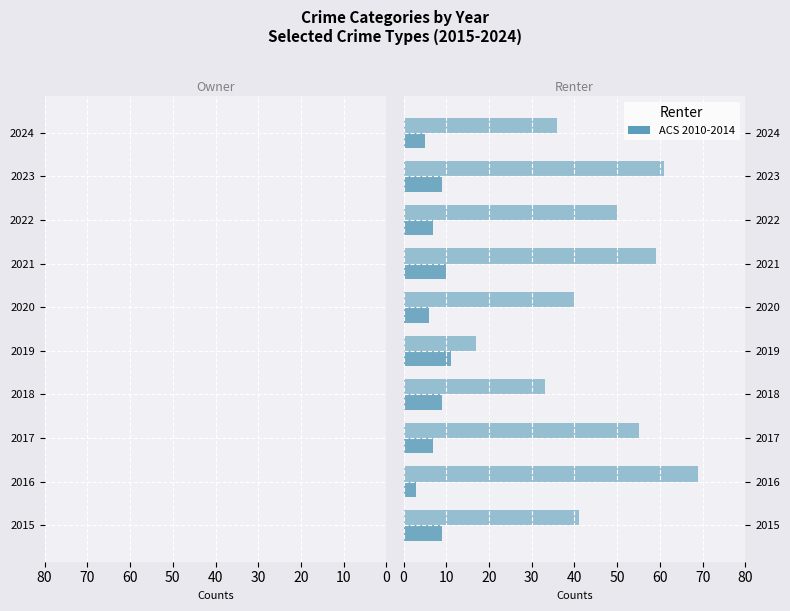

How many groups of bars are there?

10